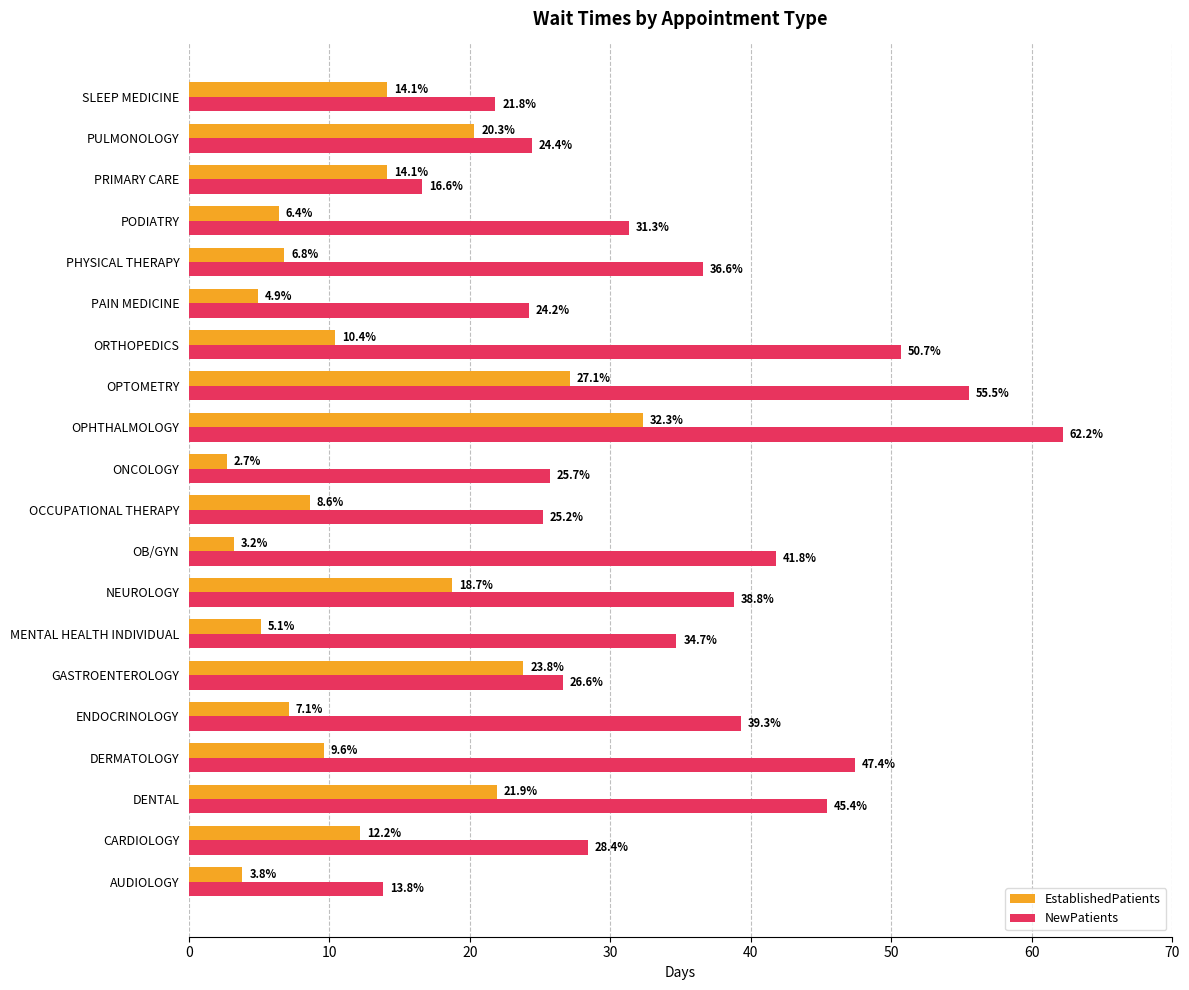

Which series has the largest total across all categories?

NewPatients